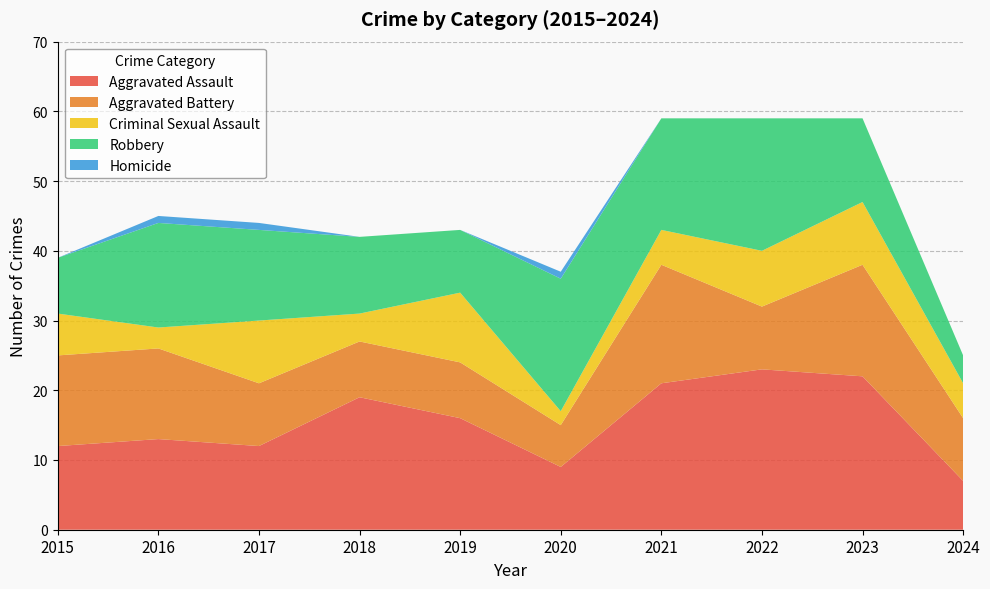

Reading left to right, list all the values displayed in this chart.

Aggravated Assault: 2015=12	2016=13	2017=12	2018=19	2019=16	2020=9	2021=21	2022=23	2023=22	2024=7
Aggravated Battery: 2015=13	2016=13	2017=9	2018=8	2019=8	2020=6	2021=17	2022=9	2023=16	2024=9
Criminal Sexual Assault: 2015=6	2016=3	2017=9	2018=4	2019=10	2020=2	2021=5	2022=8	2023=9	2024=5
Robbery: 2015=8	2016=15	2017=13	2018=11	2019=9	2020=19	2021=16	2022=19	2023=12	2024=4
Homicide: 2015=0	2016=1	2017=1	2018=0	2019=0	2020=1	2021=0	2022=0	2023=0	2024=0